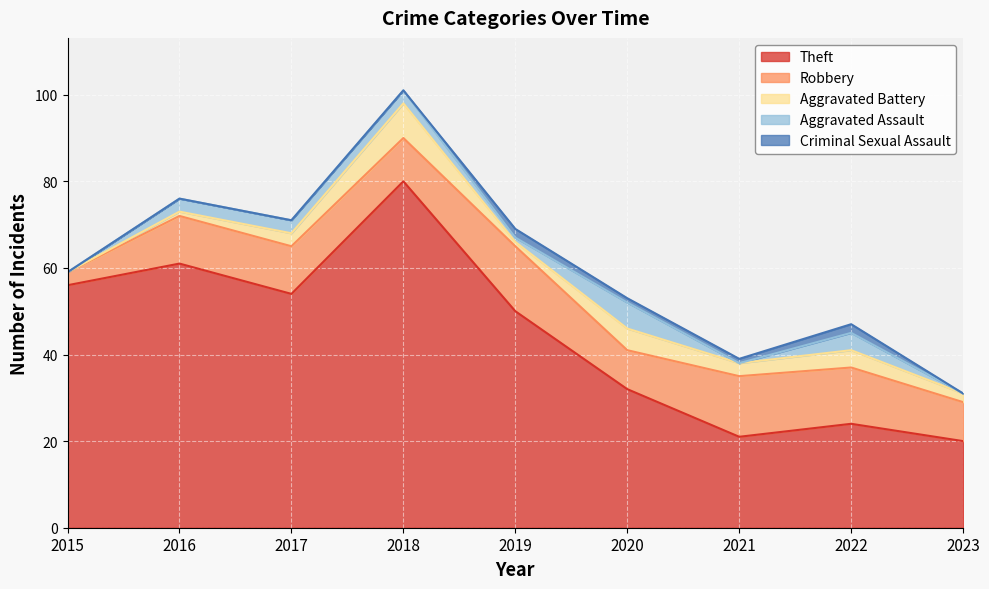

The Theft series shows 78 at 2019. True or false?

False